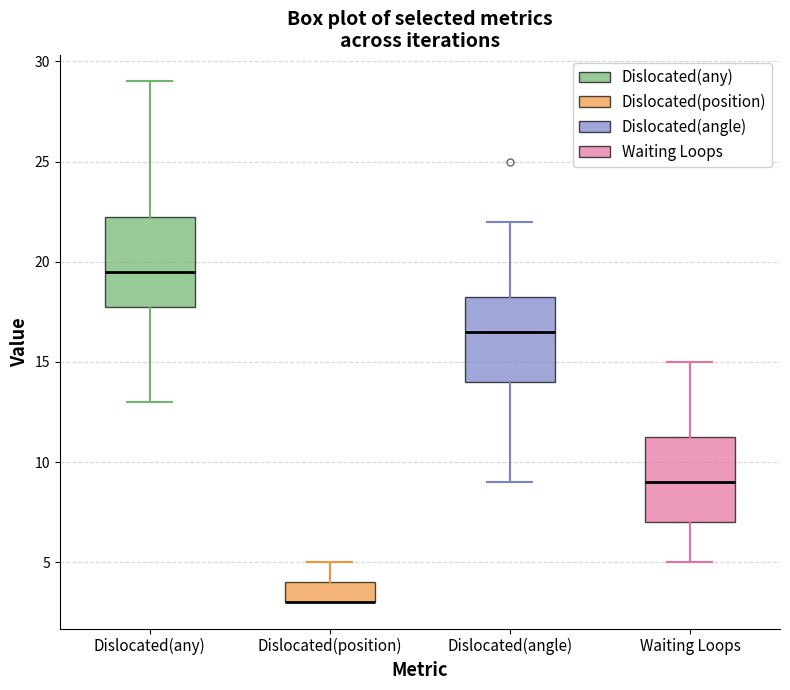

Reading left to right, read every box against the y-axis: the position of its median line, the range the box covers, and the ends of its whiskers. The values are not printed on the chart, so give them approximately, as read against the axis.

Dislocated(any): median 19.5, box 18.0 to 22.5, whiskers 13.0 to 29.0
Dislocated(position): median 3.0 (drawn on the box's lower edge), box 3.0 to 4.0, whiskers 3.0 to 5.0
Dislocated(angle): median 16.5, box 14.0 to 18.5, whiskers 9.0 to 22.0
Waiting Loops: median 9.0, box 7.0 to 11.5, whiskers 5.0 to 15.0